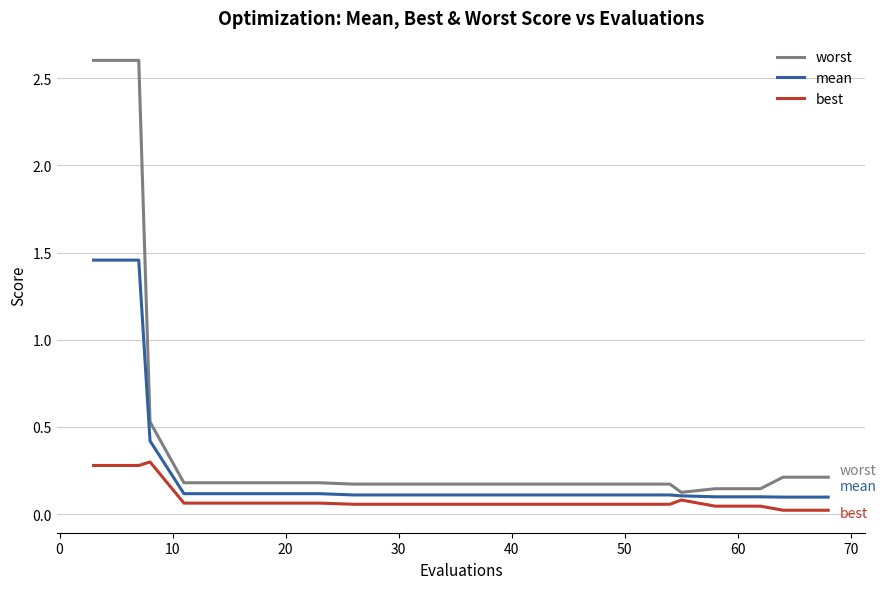

Which series has the widest spread of values?

worst